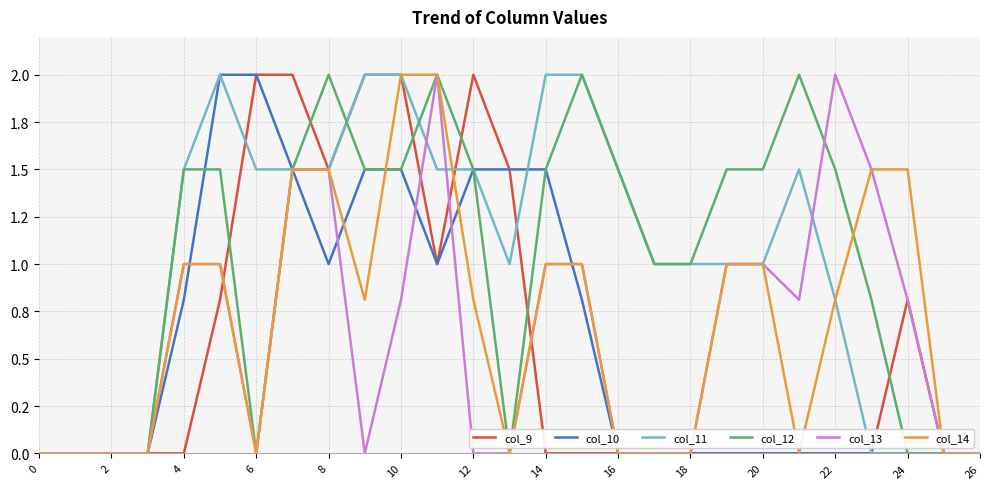

True or false: col_13 and col_12 cross at least once.

True